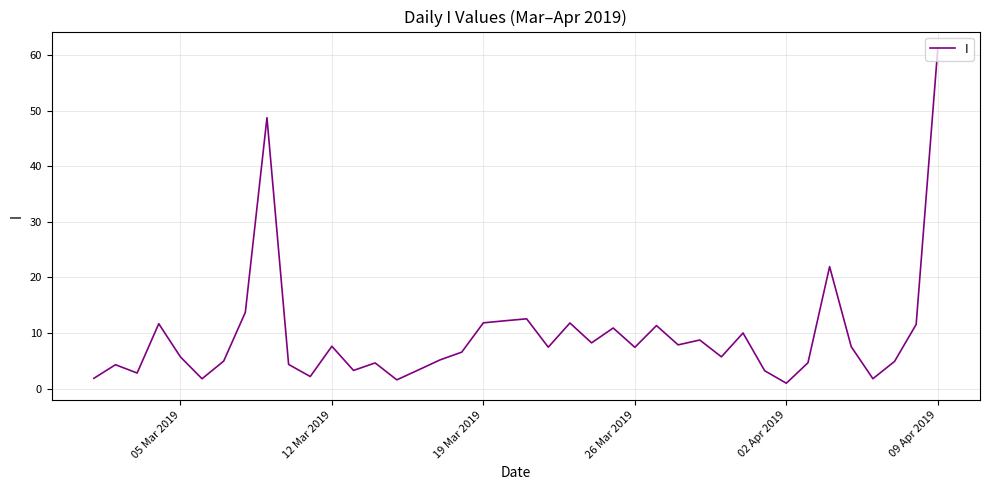

How many lines are shown in the chart?

1